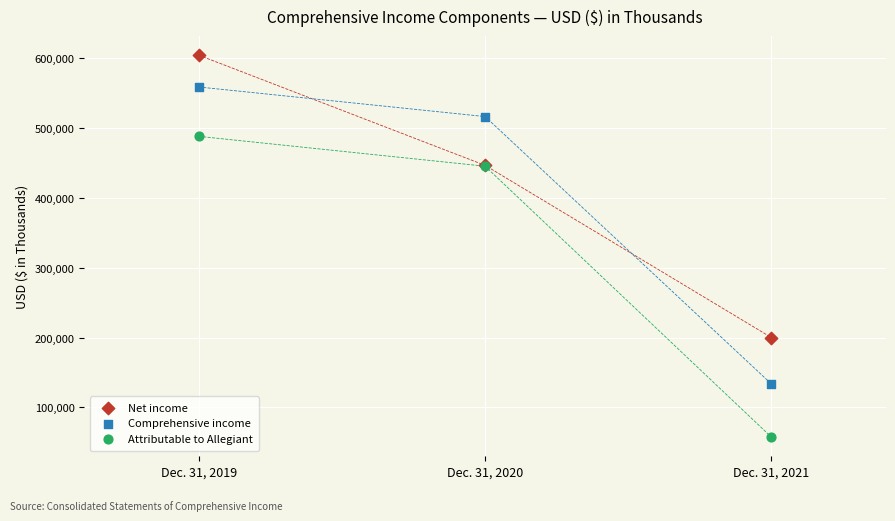

What are all the series names shown in the legend?

Net income, Comprehensive income, Attributable to Allegiant